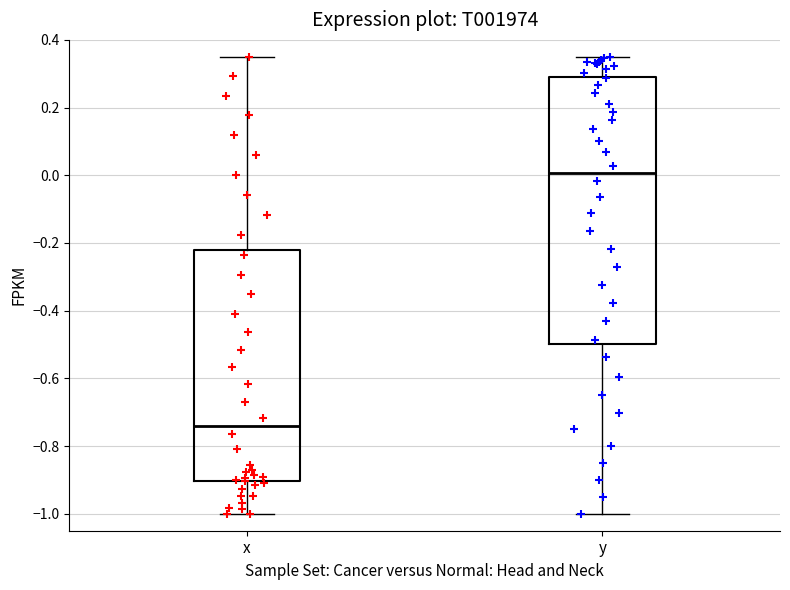

Reading left to right, read every box against the y-axis: the position of its median line, the range the box covers, and the ends of its whiskers. The values are not printed on the chart, so give them approximately, as read against the axis.

x: median -0.74, box -0.90 to -0.22, whiskers -1.00 to 0.36
y: median 0.00, box -0.50 to 0.30, whiskers -1.00 to 0.36